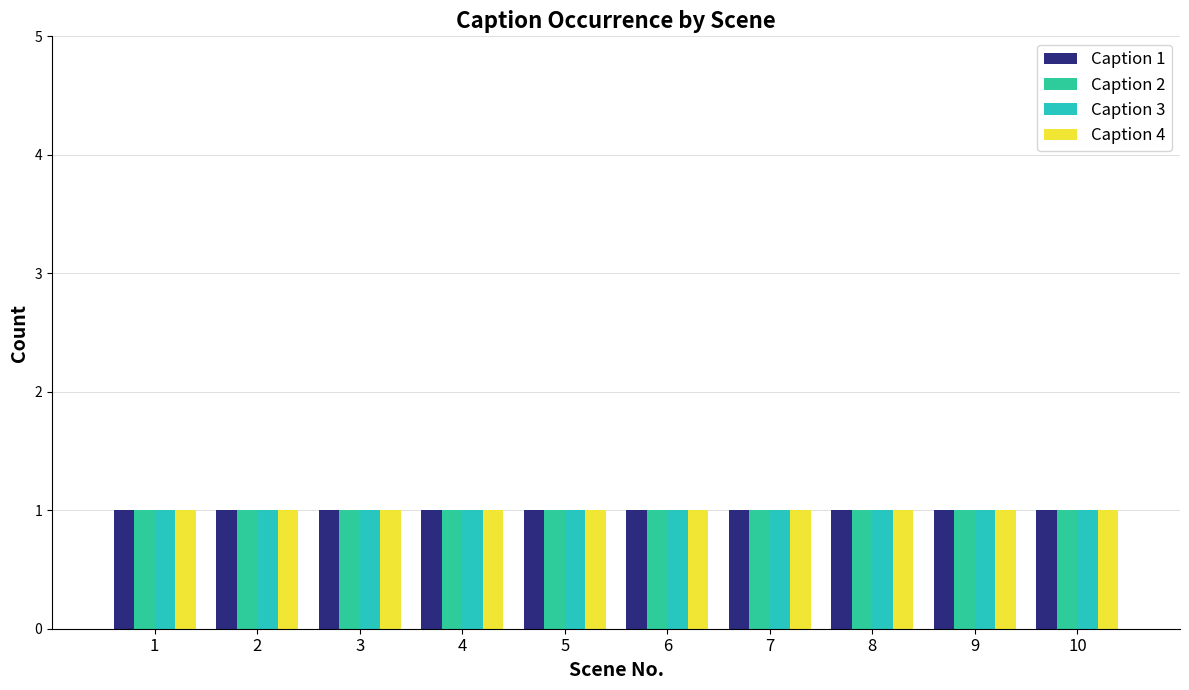

At which label is Caption 2 closest to 5?

5